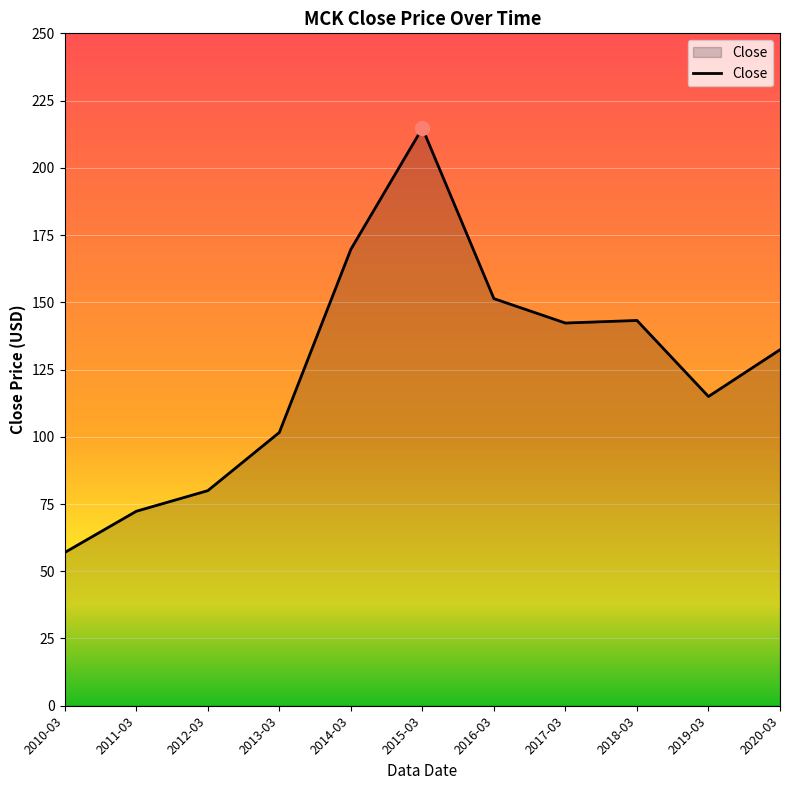

How many lines are shown in the chart?

1